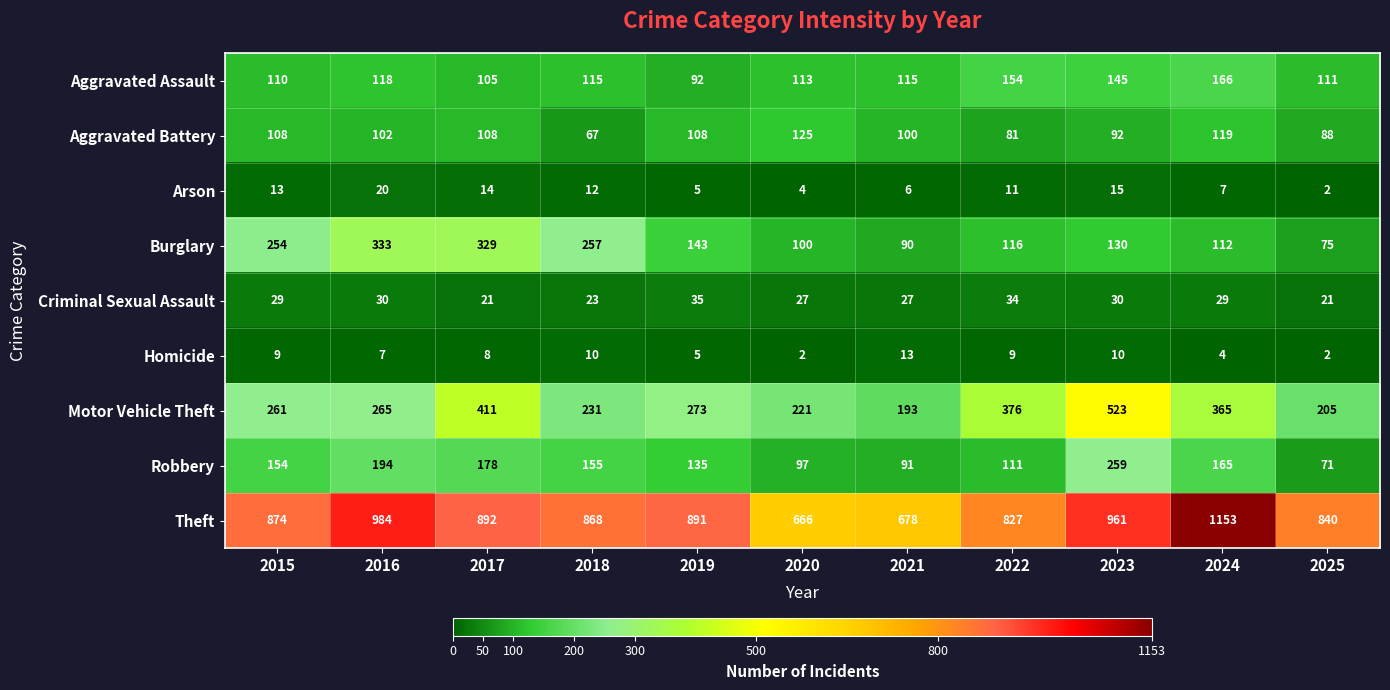

Which series has the widest spread of values?

Theft